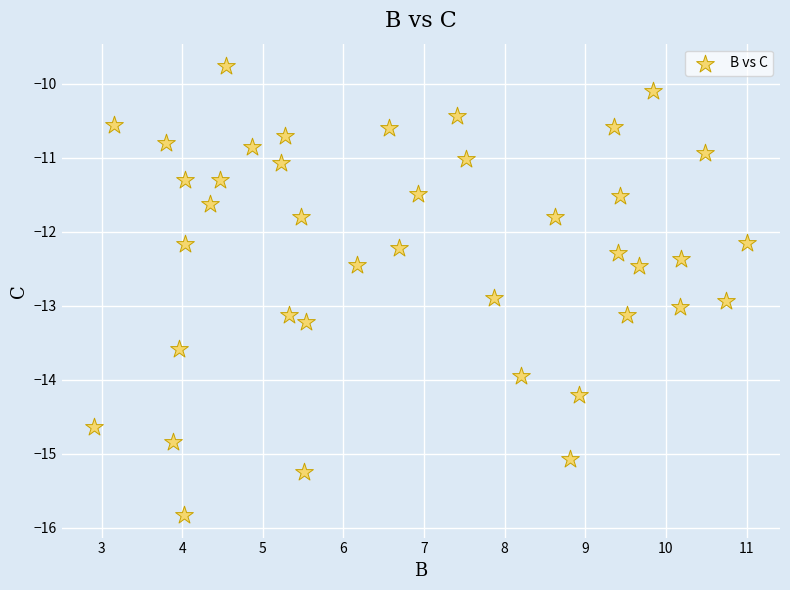

What is the range of Y values (max minus min)?

6.1